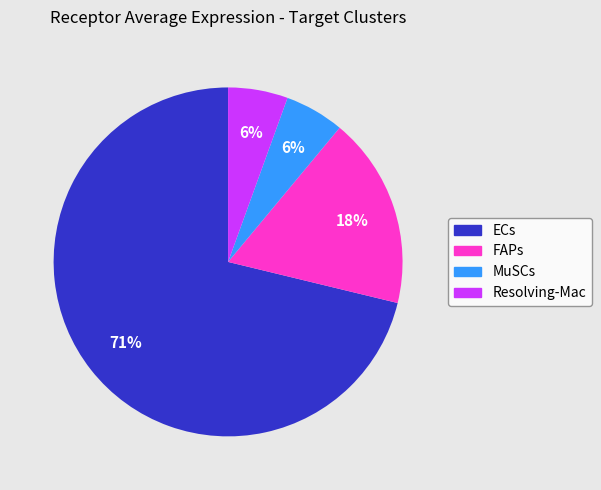

Count the number of slices in the pie.

4